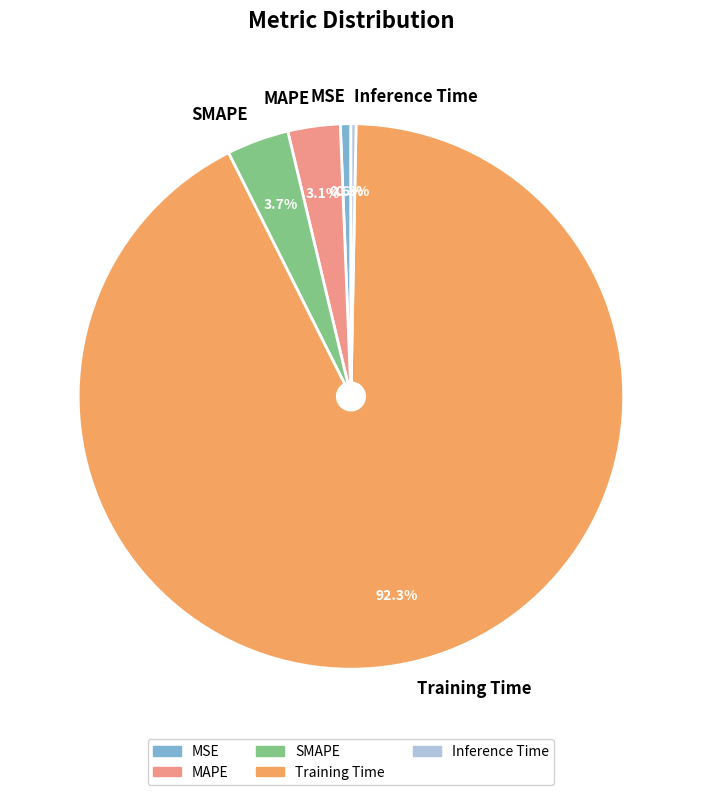

Between SMAPE and MAPE, which is larger?

SMAPE